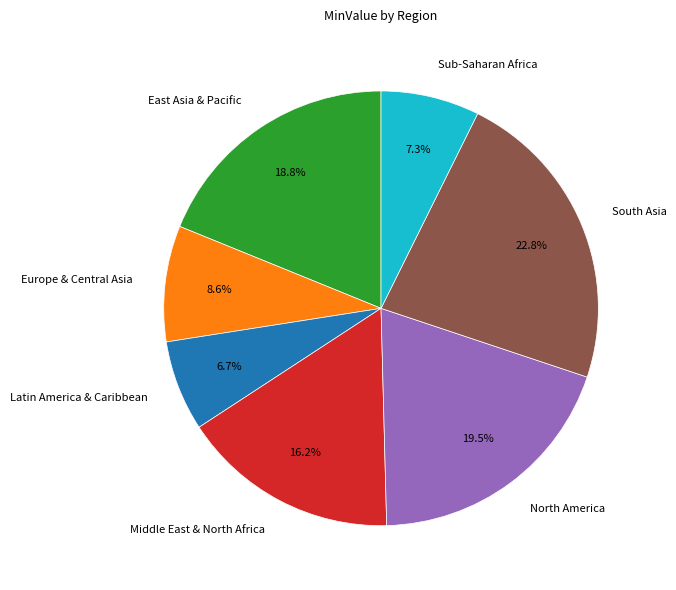

Between Europe & Central Asia and Latin America & Caribbean, which is larger?

Europe & Central Asia